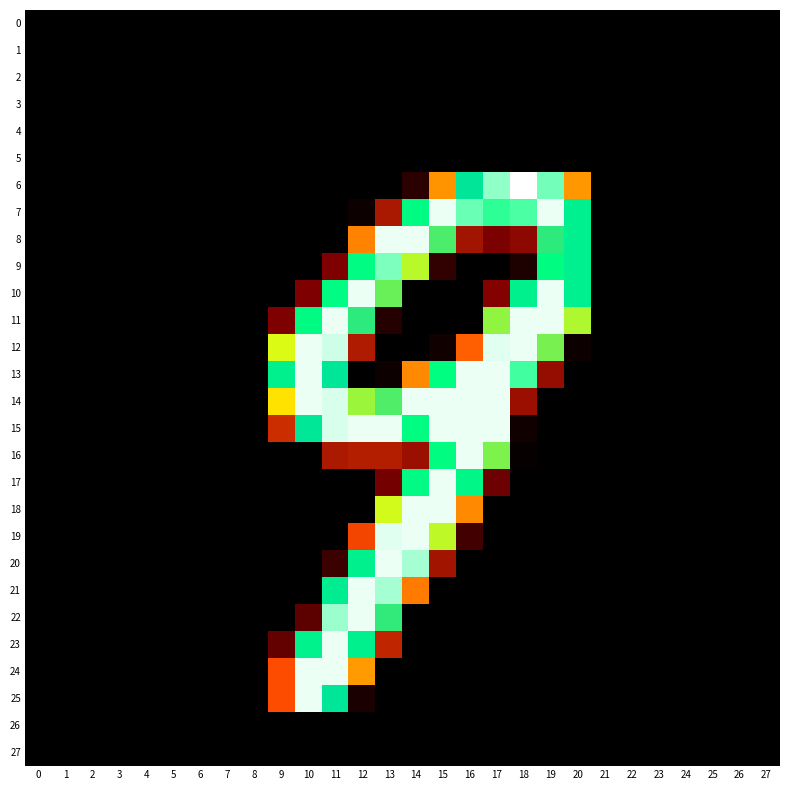

Reading left to right, extract all data points from this chart.

0: 0=0	1=0	2=0	3=0	4=0	5=0	6=0	7=0	8=0	9=0	10=0	11=0	12=0	13=0	14=0	15=0	16=0	17=0	18=0	19=0	20=0	21=0	22=0	23=0	24=0	25=0	26=0	27=0
1: 0=0	1=0	2=0	3=0	4=0	5=0	6=0	7=0	8=0	9=0	10=0	11=0	12=0	13=0	14=0	15=0	16=0	17=0	18=0	19=0	20=0	21=0	22=0	23=0	24=0	25=0	26=0	27=0
2: 0=0	1=0	2=0	3=0	4=0	5=0	6=0	7=0	8=0	9=0	10=0	11=0	12=0	13=0	14=0	15=0	16=0	17=0	18=0	19=0	20=0	21=0	22=0	23=0	24=0	25=0	26=0	27=0
3: 0=0	1=0	2=0	3=0	4=0	5=0	6=0	7=0	8=0	9=0	10=0	11=0	12=0	13=0	14=0	15=0	16=0	17=0	18=0	19=0	20=0	21=0	22=0	23=0	24=0	25=0	26=0	27=0
4: 0=0	1=0	2=0	3=0	4=0	5=0	6=0	7=0	8=0	9=0	10=0	11=0	12=0	13=0	14=0	15=0	16=0	17=0	18=0	19=0	20=0	21=0	22=0	23=0	24=0	25=0	26=0	27=0
5: 0=0	1=0	2=0	3=0	4=0	5=0	6=0	7=0	8=0	9=0	10=0	11=0	12=0	13=0	14=0	15=0	16=0	17=0	18=0	19=0	20=0	21=0	22=0	23=0	24=0	25=0	26=0	27=0
6: 0=0	1=0	2=0	3=0	4=0	5=0	6=0	7=0	8=0	9=0	10=0	11=0	12=0	13=0	14=13	15=110	16=191	17=244	18=255	19=241	20=111	21=0	22=0	23=0	24=0	25=0	26=0	27=0
7: 0=0	1=0	2=0	3=0	4=0	5=0	6=0	7=0	8=0	9=0	10=0	11=0	12=4	13=55	14=224	15=253	16=240	17=234	18=237	19=253	20=206	21=0	22=0	23=0	24=0	25=0	26=0	27=0
8: 0=0	1=0	2=0	3=0	4=0	5=0	6=0	7=0	8=0	9=0	10=0	11=0	12=105	13=253	14=253	15=176	16=52	17=37	18=44	19=182	20=206	21=0	22=0	23=0	24=0	25=0	26=0	27=0
9: 0=0	1=0	2=0	3=0	4=0	5=0	6=0	7=0	8=0	9=0	10=0	11=38	12=225	13=242	14=154	15=15	16=0	17=0	18=9	19=227	20=206	21=0	22=0	23=0	24=0	25=0	26=0	27=0
10: 0=0	1=0	2=0	3=0	4=0	5=0	6=0	7=0	8=0	9=0	10=38	11=225	12=253	13=170	14=0	15=0	16=0	17=40	18=207	19=253	20=206	21=0	22=0	23=0	24=0	25=0	26=0	27=0
11: 0=0	1=0	2=0	3=0	4=0	5=0	6=0	7=0	8=0	9=38	10=224	11=253	12=182	13=11	14=0	15=0	16=0	17=162	18=253	19=253	20=156	21=0	22=0	23=0	24=0	25=0	26=0	27=0
12: 0=0	1=0	2=0	3=0	4=0	5=0	6=0	7=0	8=0	9=147	10=253	11=250	12=57	13=0	14=0	15=5	16=95	17=252	18=253	19=167	20=4	21=0	22=0	23=0	24=0	25=0	26=0	27=0
13: 0=0	1=0	2=0	3=0	4=0	5=0	6=0	7=0	8=0	9=207	10=253	11=192	12=0	13=4	14=107	15=228	16=253	17=253	18=236	19=47	20=0	21=0	22=0	23=0	24=0	25=0	26=0	27=0
14: 0=0	1=0	2=0	3=0	4=0	5=0	6=0	7=0	8=0	9=132	10=253	11=251	12=160	13=175	14=253	15=253	16=253	17=253	18=49	19=0	20=0	21=0	22=0	23=0	24=0	25=0	26=0	27=0
15: 0=0	1=0	2=0	3=0	4=0	5=0	6=0	7=0	8=0	9=69	10=194	11=251	12=253	13=253	14=226	15=253	16=253	17=253	18=5	19=0	20=0	21=0	22=0	23=0	24=0	25=0	26=0	27=0
16: 0=0	1=0	2=0	3=0	4=0	5=0	6=0	7=0	8=0	9=0	10=0	11=56	12=59	13=59	14=49	15=226	16=253	17=166	18=2	19=0	20=0	21=0	22=0	23=0	24=0	25=0	26=0	27=0
17: 0=0	1=0	2=0	3=0	4=0	5=0	6=0	7=0	8=0	9=0	10=0	11=0	12=0	13=35	14=222	15=253	16=218	17=33	18=0	19=0	20=0	21=0	22=0	23=0	24=0	25=0	26=0	27=0
18: 0=0	1=0	2=0	3=0	4=0	5=0	6=0	7=0	8=0	9=0	10=0	11=0	12=0	13=149	14=253	15=253	16=107	17=0	18=0	19=0	20=0	21=0	22=0	23=0	24=0	25=0	26=0	27=0
19: 0=0	1=0	2=0	3=0	4=0	5=0	6=0	7=0	8=0	9=0	10=0	11=0	12=85	13=252	14=253	15=153	16=20	17=0	18=0	19=0	20=0	21=0	22=0	23=0	24=0	25=0	26=0	27=0
20: 0=0	1=0	2=0	3=0	4=0	5=0	6=0	7=0	8=0	9=0	10=0	11=18	12=207	13=253	14=246	15=52	16=0	17=0	18=0	19=0	20=0	21=0	22=0	23=0	24=0	25=0	26=0	27=0
21: 0=0	1=0	2=0	3=0	4=0	5=0	6=0	7=0	8=0	9=0	10=0	11=202	12=253	13=246	14=103	15=0	16=0	17=0	18=0	19=0	20=0	21=0	22=0	23=0	24=0	25=0	26=0	27=0
22: 0=0	1=0	2=0	3=0	4=0	5=0	6=0	7=0	8=0	9=0	10=28	11=245	12=253	13=181	14=0	15=0	16=0	17=0	18=0	19=0	20=0	21=0	22=0	23=0	24=0	25=0	26=0	27=0
23: 0=0	1=0	2=0	3=0	4=0	5=0	6=0	7=0	8=0	9=30	10=210	11=253	12=207	13=64	14=0	15=0	16=0	17=0	18=0	19=0	20=0	21=0	22=0	23=0	24=0	25=0	26=0	27=0
24: 0=0	1=0	2=0	3=0	4=0	5=0	6=0	7=0	8=0	9=89	10=253	11=253	12=112	13=0	14=0	15=0	16=0	17=0	18=0	19=0	20=0	21=0	22=0	23=0	24=0	25=0	26=0	27=0
25: 0=0	1=0	2=0	3=0	4=0	5=0	6=0	7=0	8=0	9=89	10=253	11=192	12=8	13=0	14=0	15=0	16=0	17=0	18=0	19=0	20=0	21=0	22=0	23=0	24=0	25=0	26=0	27=0
26: 0=0	1=0	2=0	3=0	4=0	5=0	6=0	7=0	8=0	9=0	10=0	11=0	12=0	13=0	14=0	15=0	16=0	17=0	18=0	19=0	20=0	21=0	22=0	23=0	24=0	25=0	26=0	27=0
27: 0=0	1=0	2=0	3=0	4=0	5=0	6=0	7=0	8=0	9=0	10=0	11=0	12=0	13=0	14=0	15=0	16=0	17=0	18=0	19=0	20=0	21=0	22=0	23=0	24=0	25=0	26=0	27=0